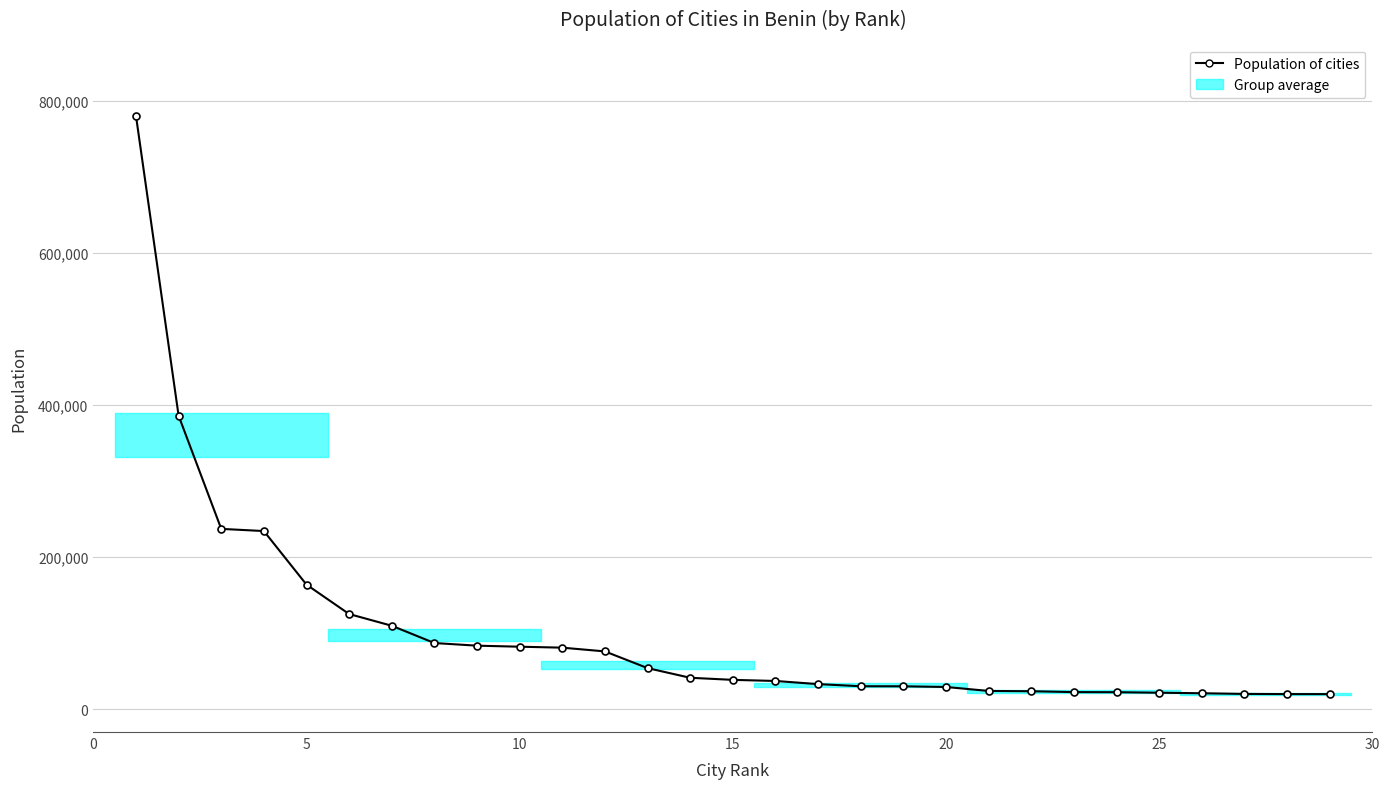

True or false: the data shows 28568 at 26.

False